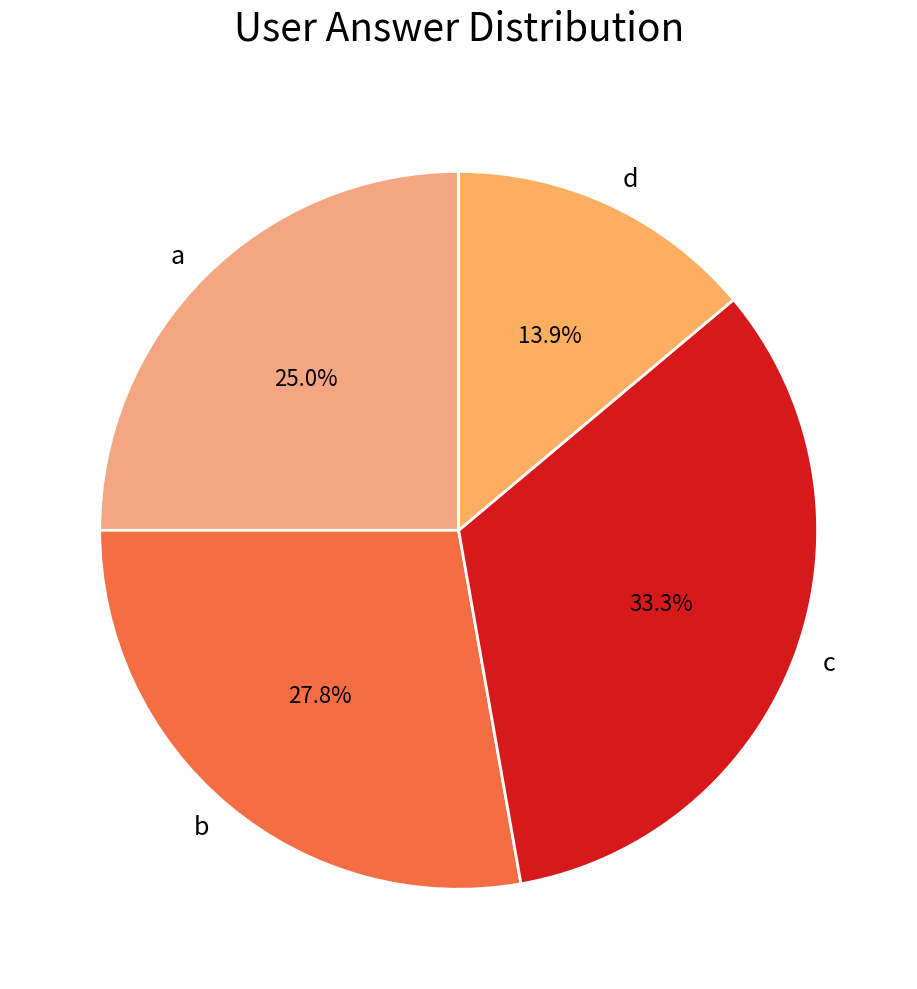

What percentage is NOT represented by c?

66.7%